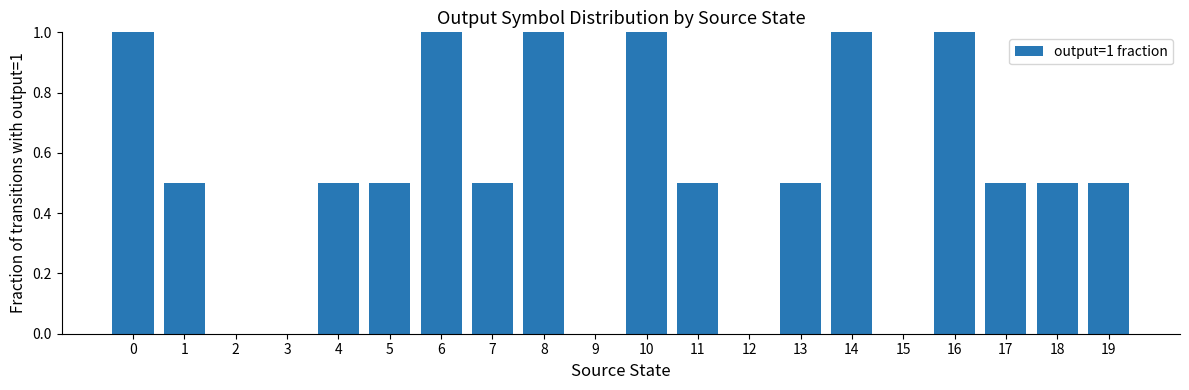

What is the greatest value displayed?

1.0